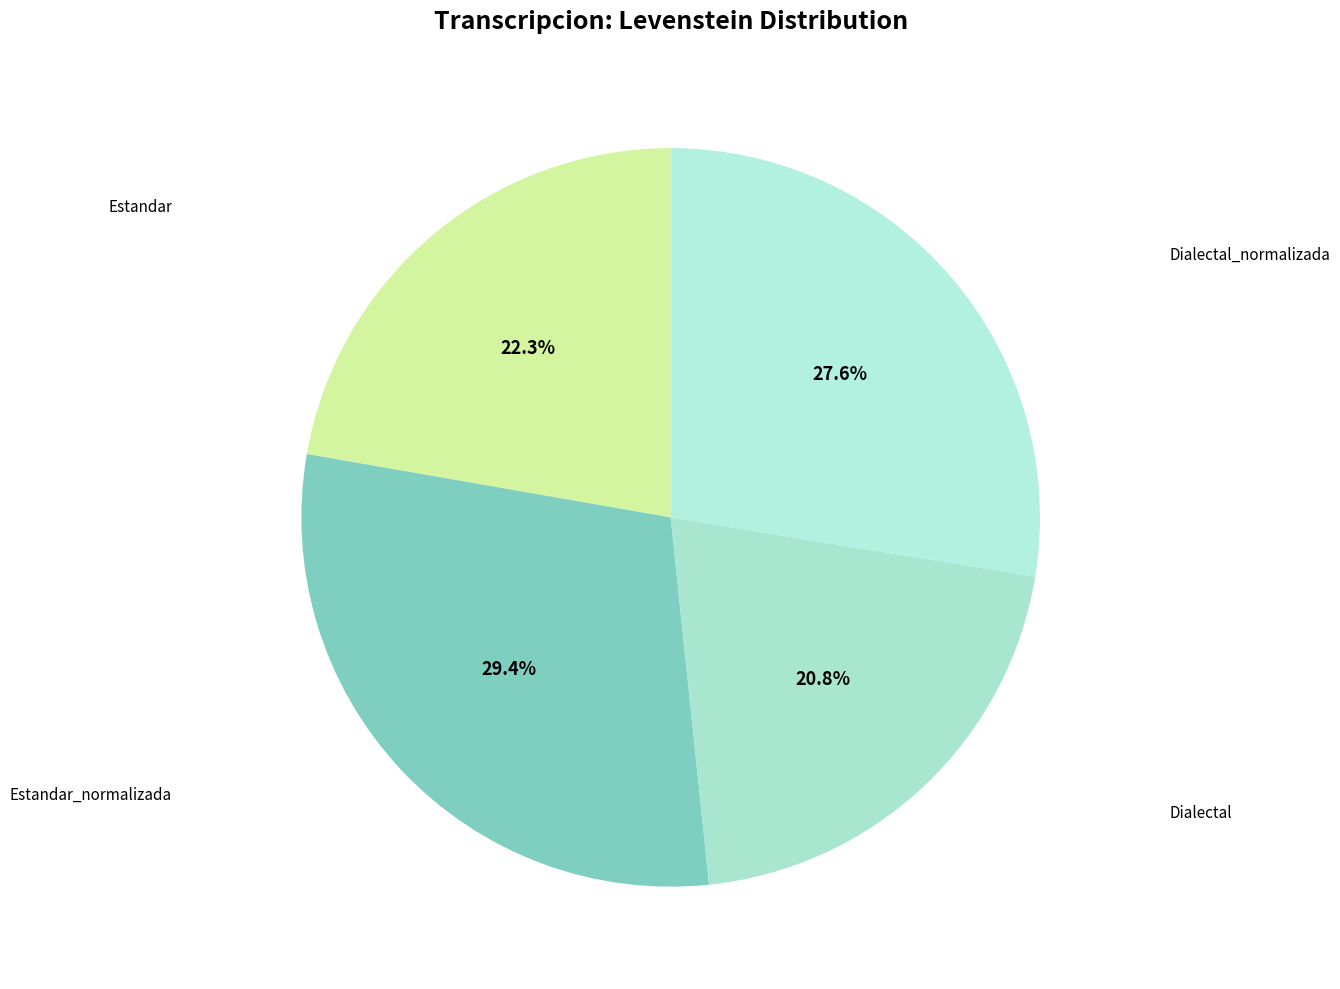

To the nearest percent, what is the difference between the Estandar_normalizada and Estandar slice percentages?

7%